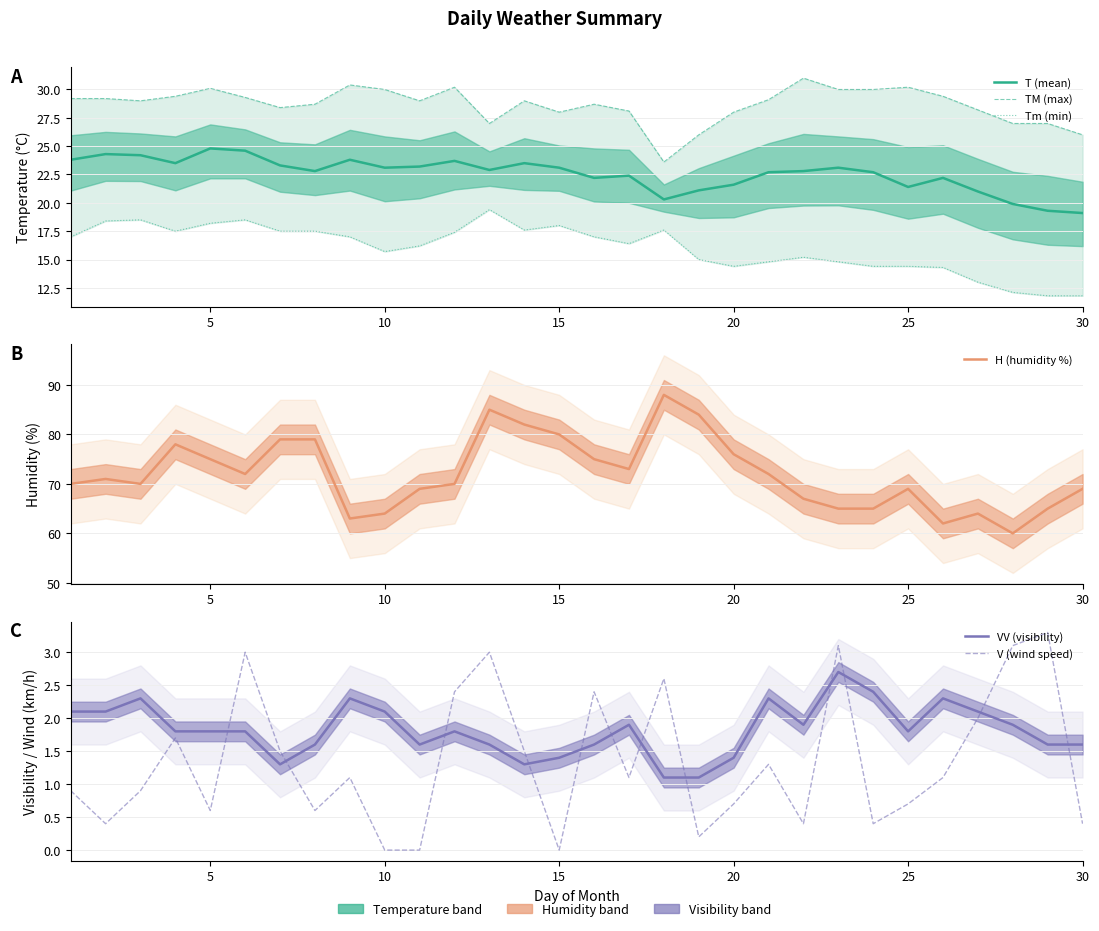

How many data points in H (humidity %) are less than 71?

15